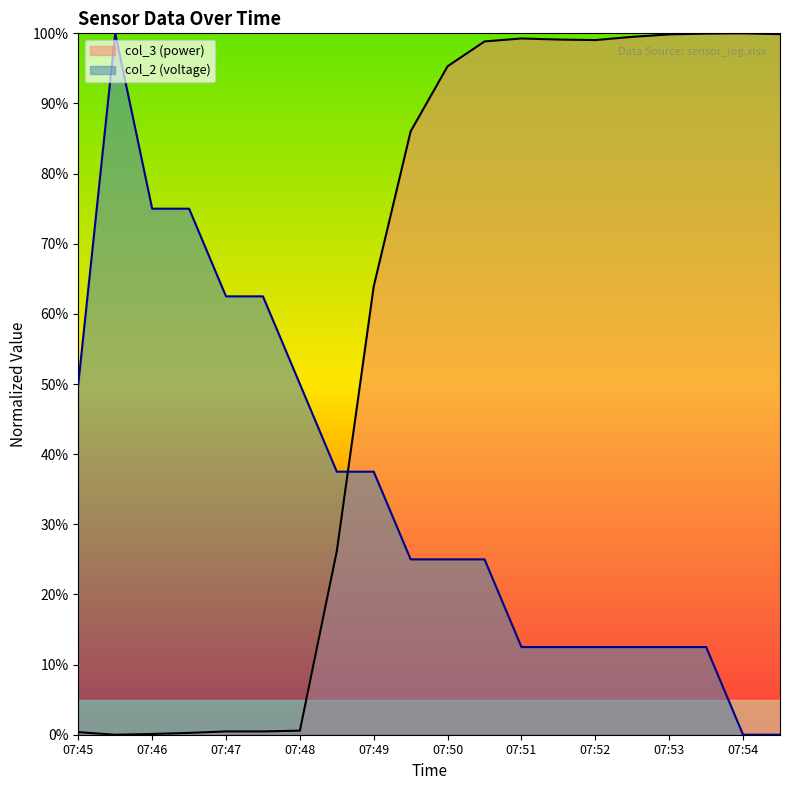

What is the sum of the col_2 values at 07:55 and 07:48?

0.5